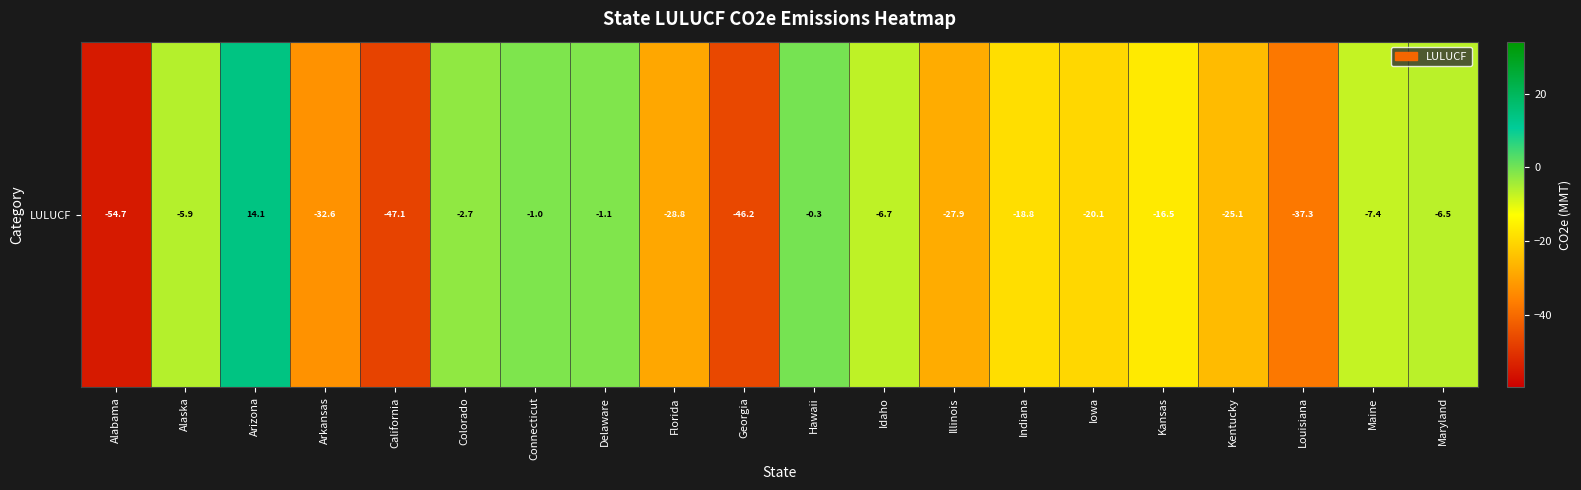

The value at Illinois is -27.9. True or false?

True